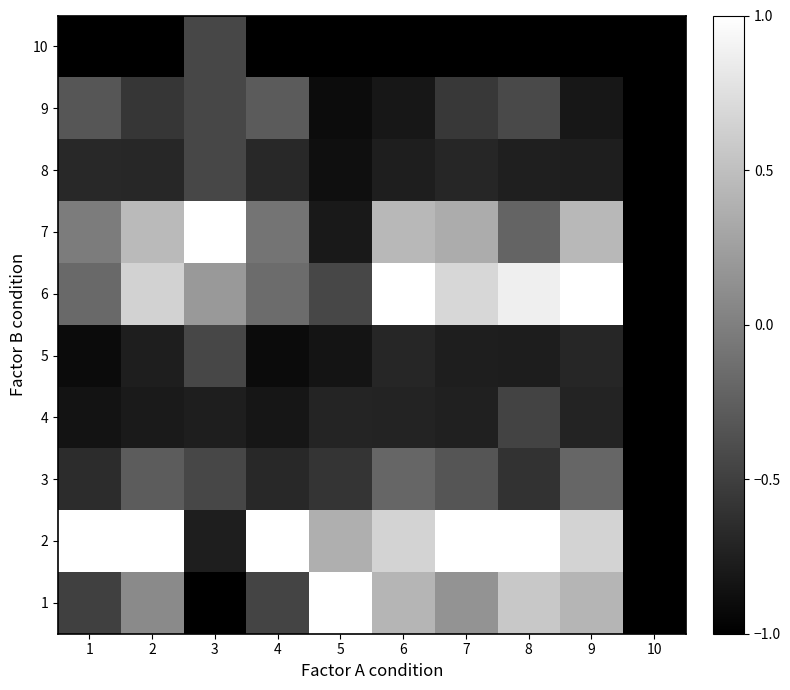

What is the difference between the highest and lowest values at 4?

2.0